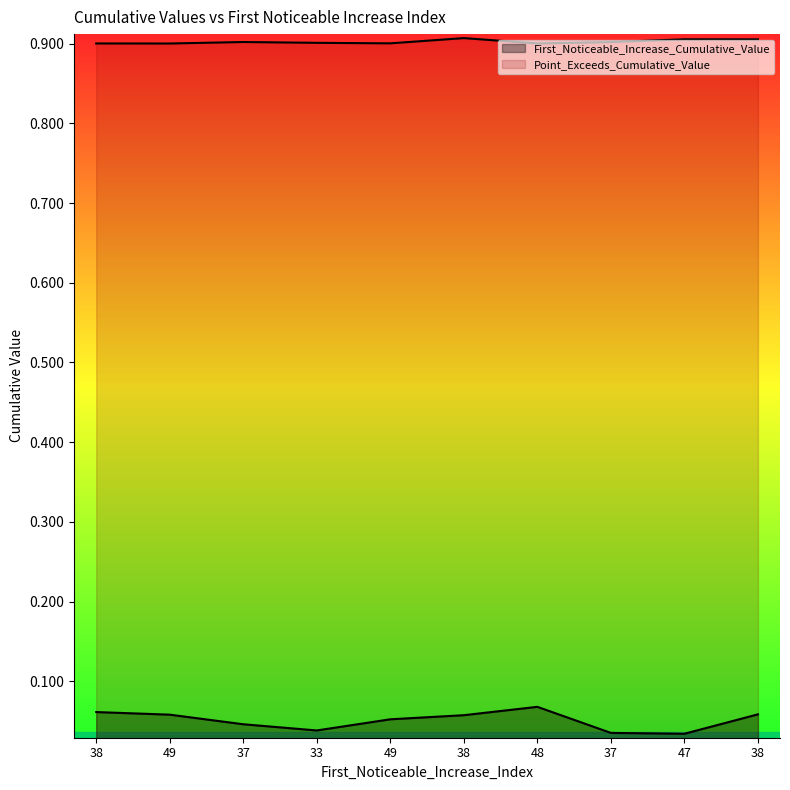

Which series has the widest spread of values?

First_Noticeable_Increase_Cumulative_Value